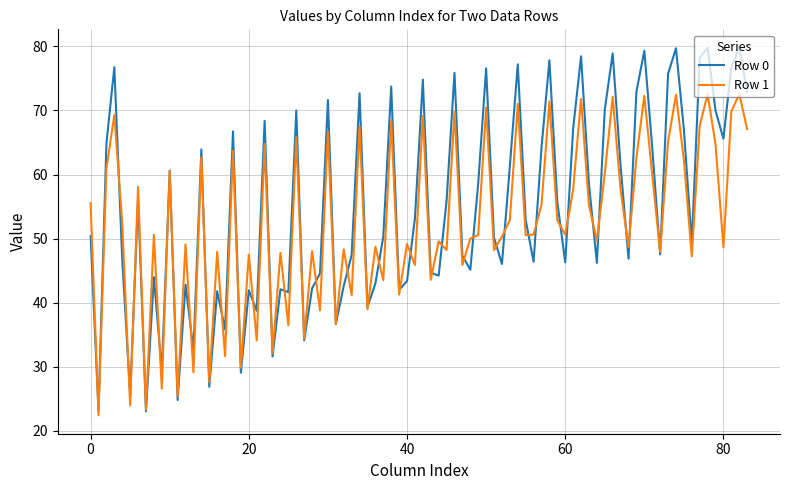

Rank the series by their maximum value, from lowest to highest.

Row 1, Row 0